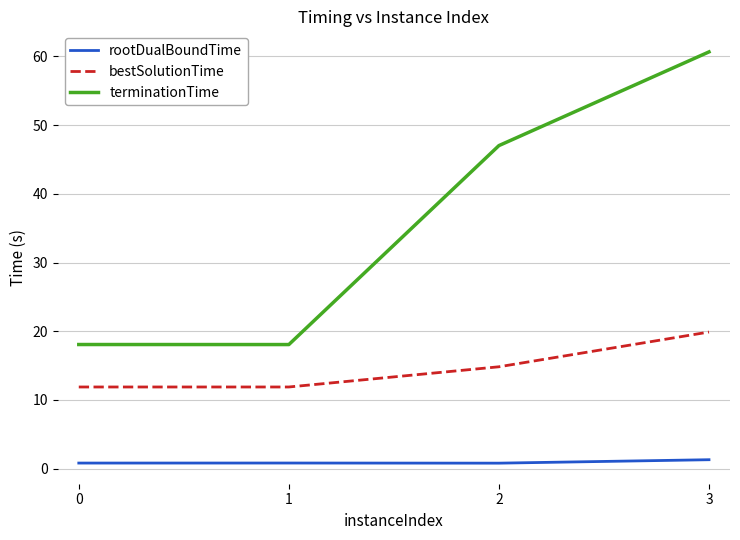

What is the sum of the terminationTime values at 1 and 3?

78.7